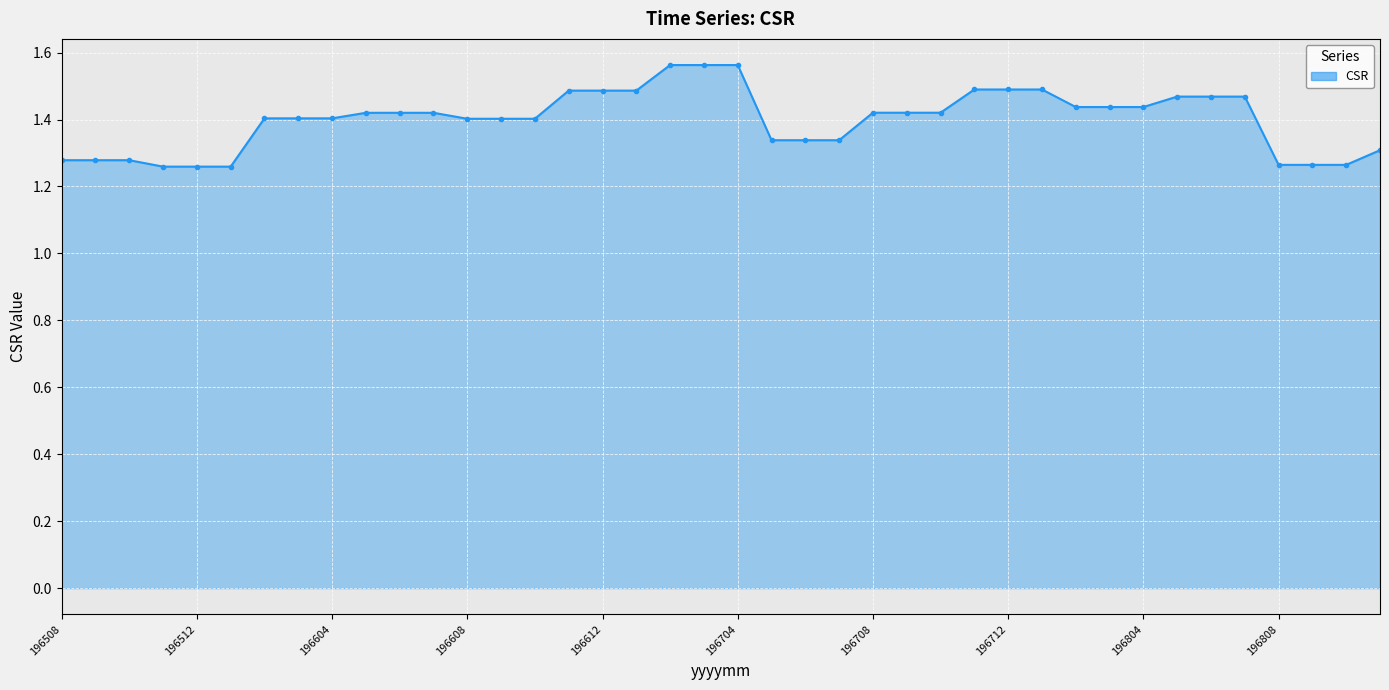

What is the difference between the second highest and minimum values?

0.3